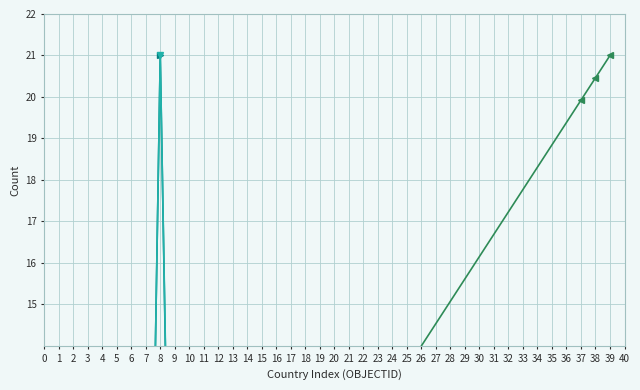

What is the approximate value of OBJECTID at 21?

11.3